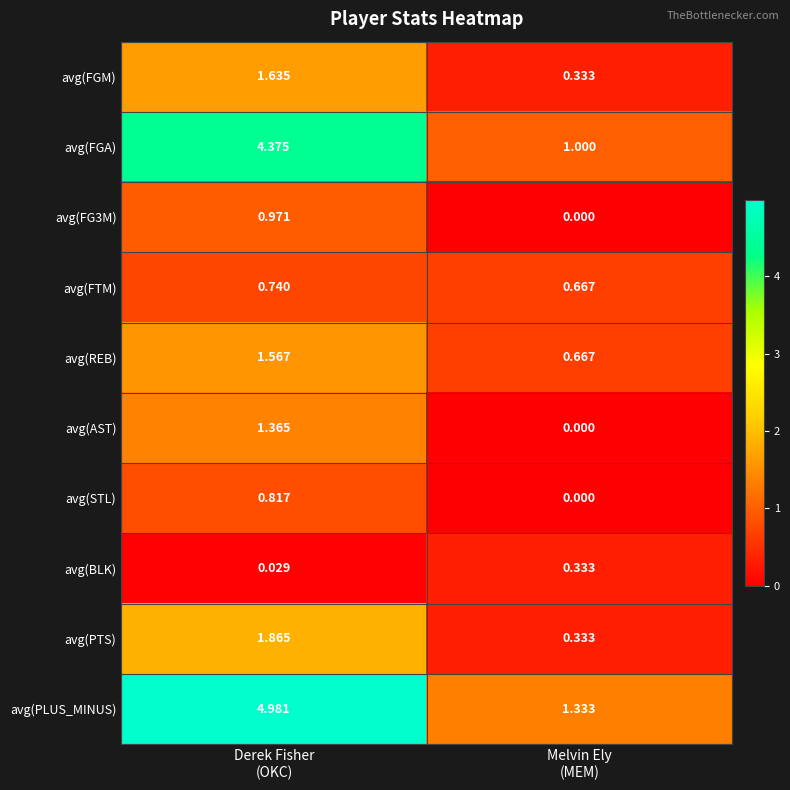

At how many categories does at least one series exceed 2?

1